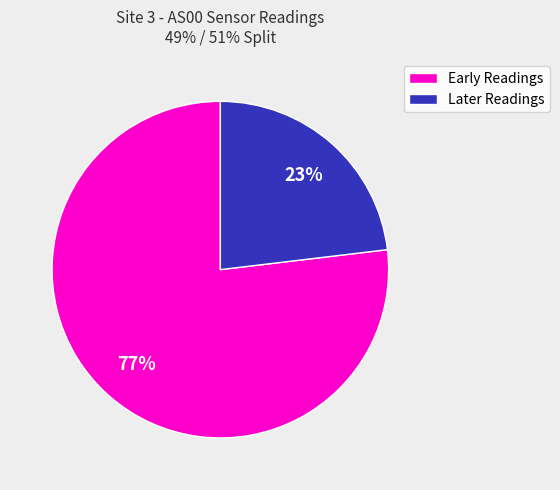

Approximately how many times larger is the value at Early Readings compared to Later Readings?

3.3